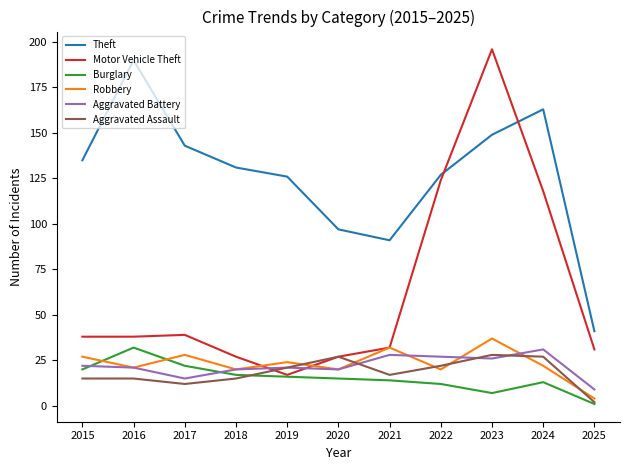

At how many categories does at least one series exceed 117?

8